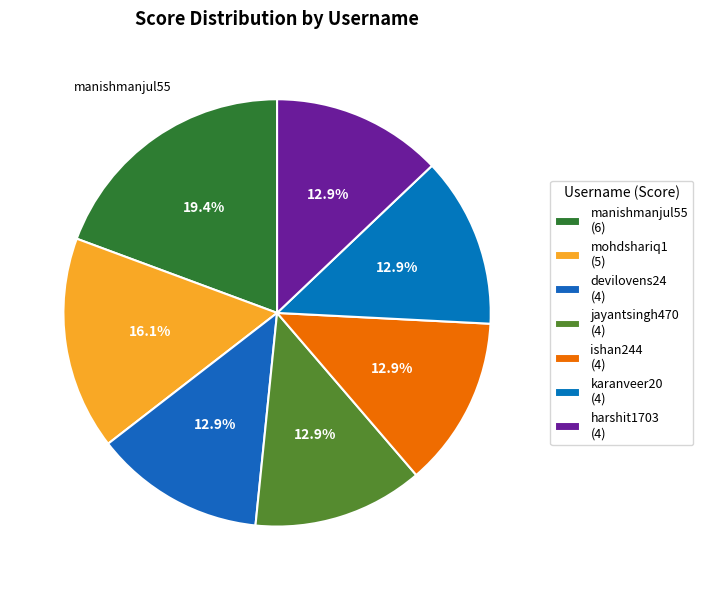

How many segments does this pie chart have?

7